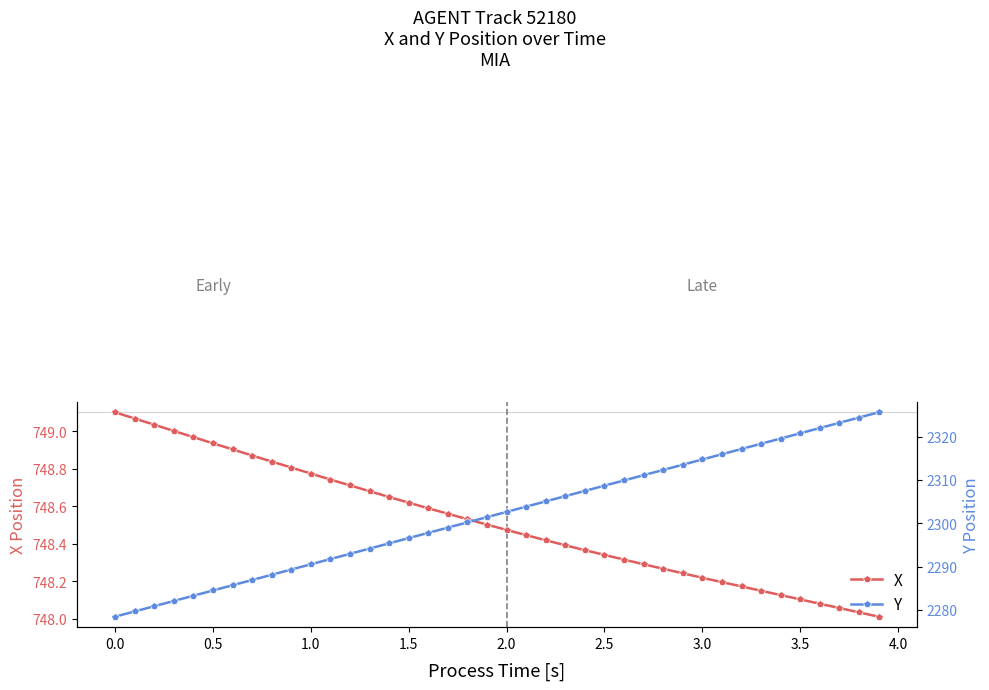

Rank the series by their maximum value, from highest to lowest.

Y, X